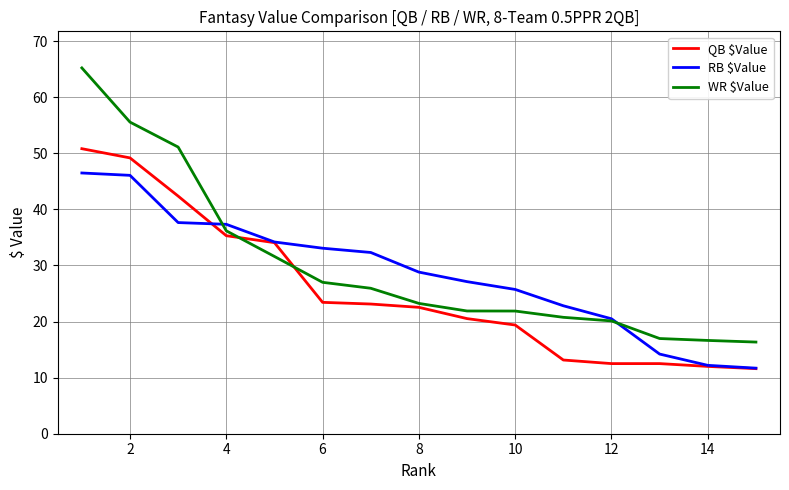

What are all the series names shown in the legend?

QB $Value, RB $Value, WR $Value